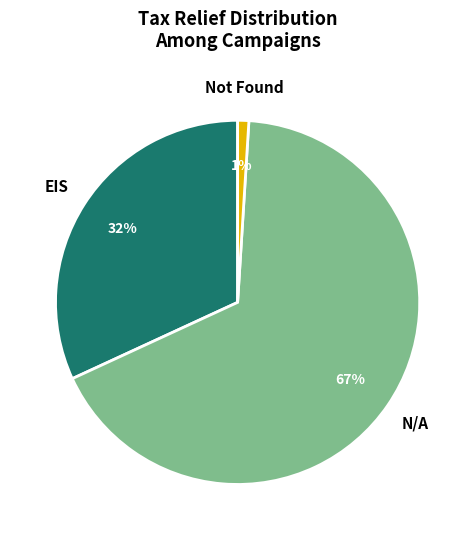

To the nearest percent, what is the average slice percentage?

33%